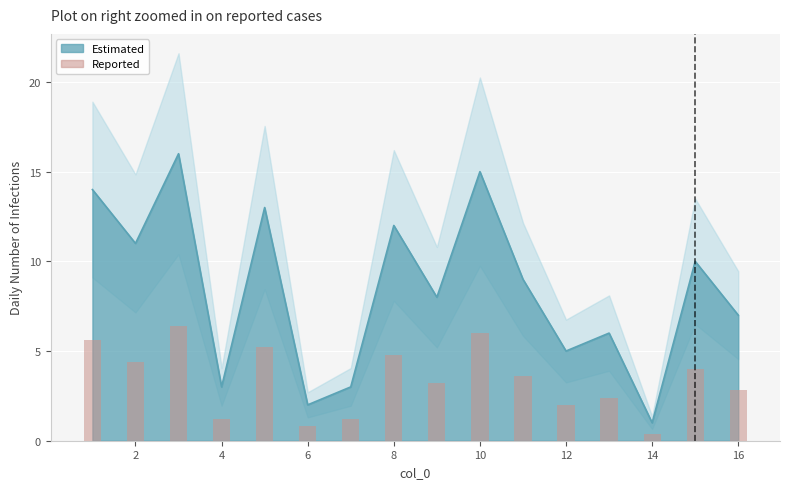

True or false: the data shows 0.3 at 6.

False